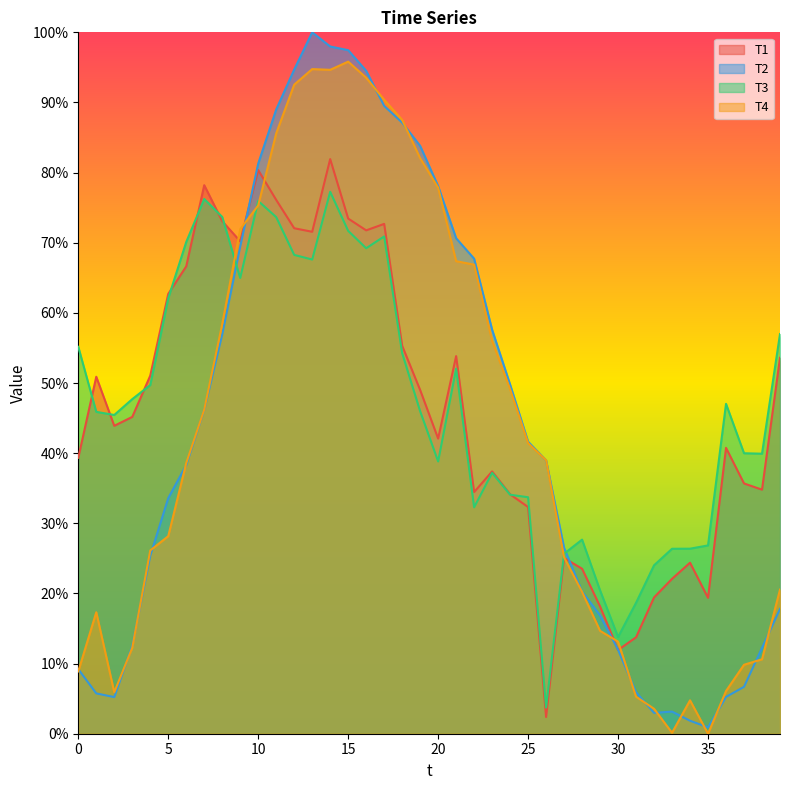

Which has a higher value, 27 or 9?

9